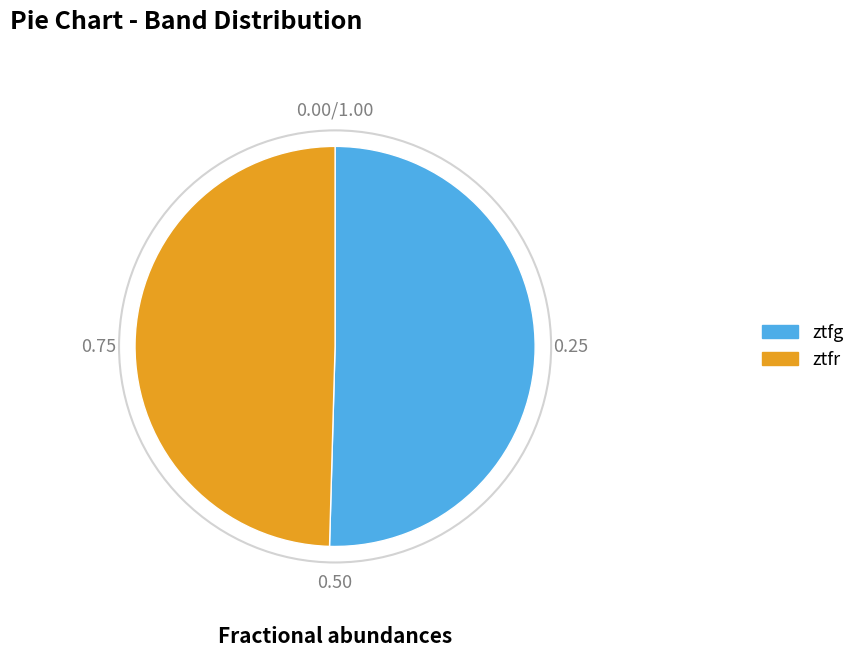

True or false: ztfg accounts for 50% of the total.

True